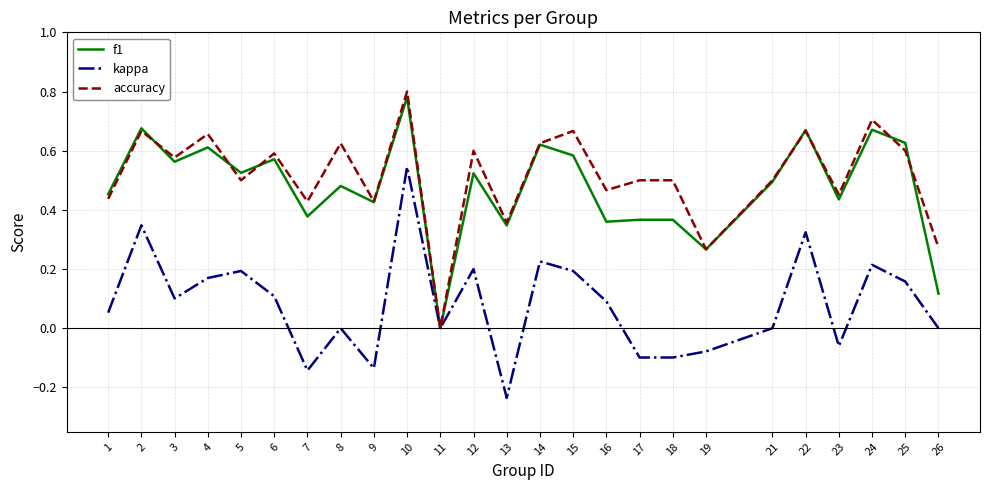

What is the sum of the accuracy values at 24 and 8?

1.3